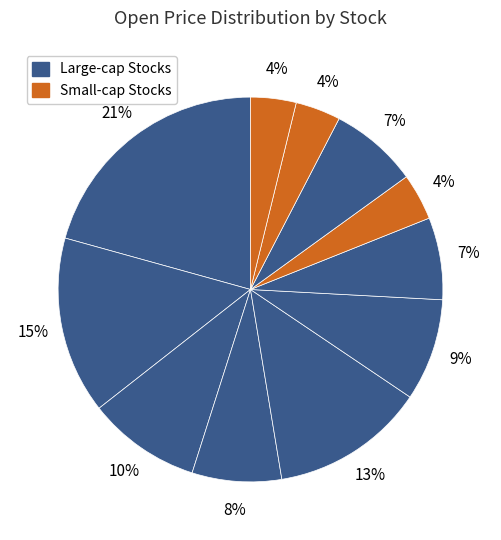

How many segments does this pie chart have?

11